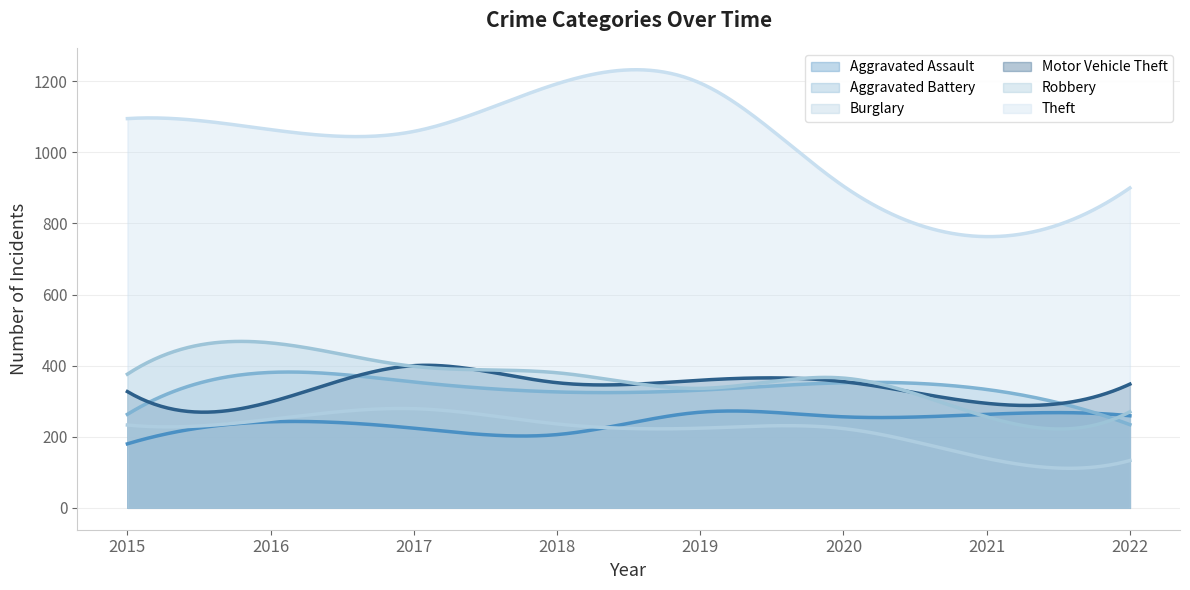

What is the difference between the Aggravated Assault values at 2017 and 2019?

45